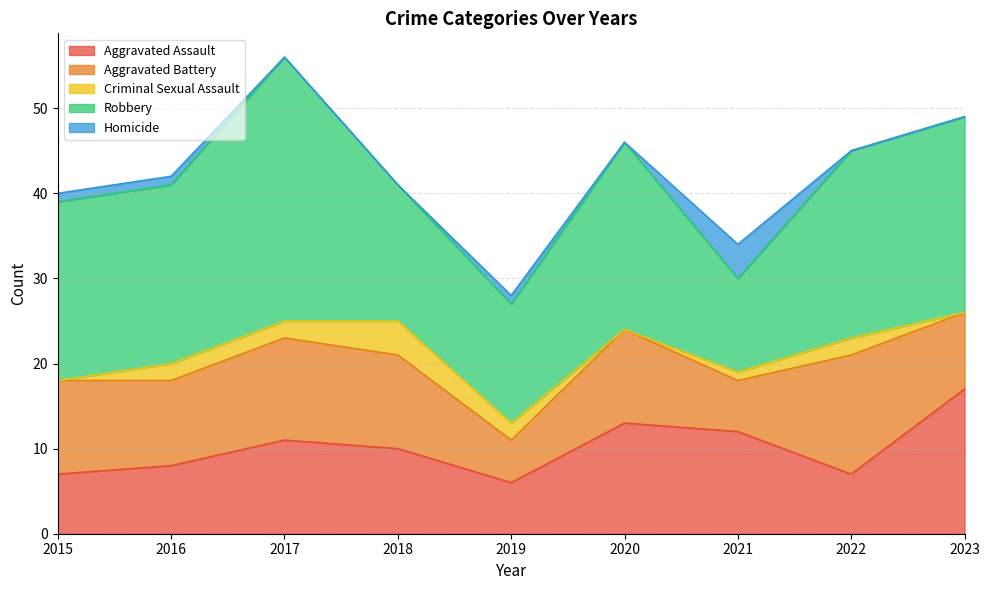

Count the number of data series in this chart.

5